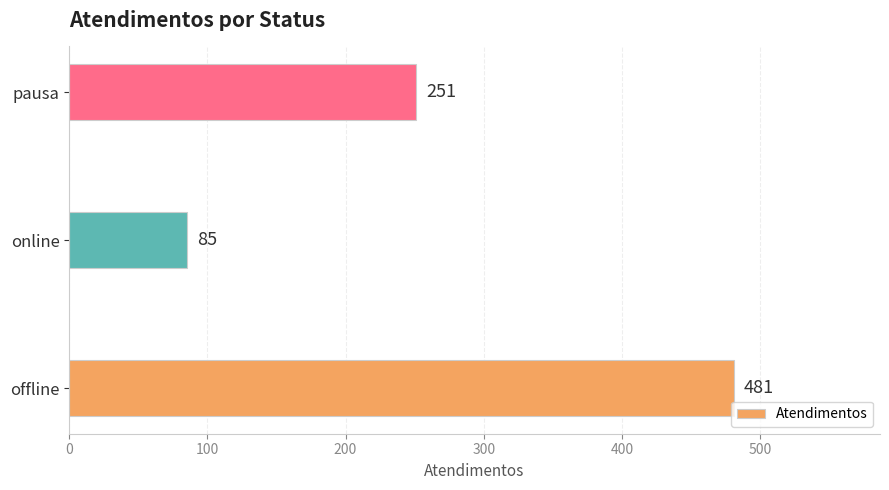

True or false: the data shows 481 at offline.

True